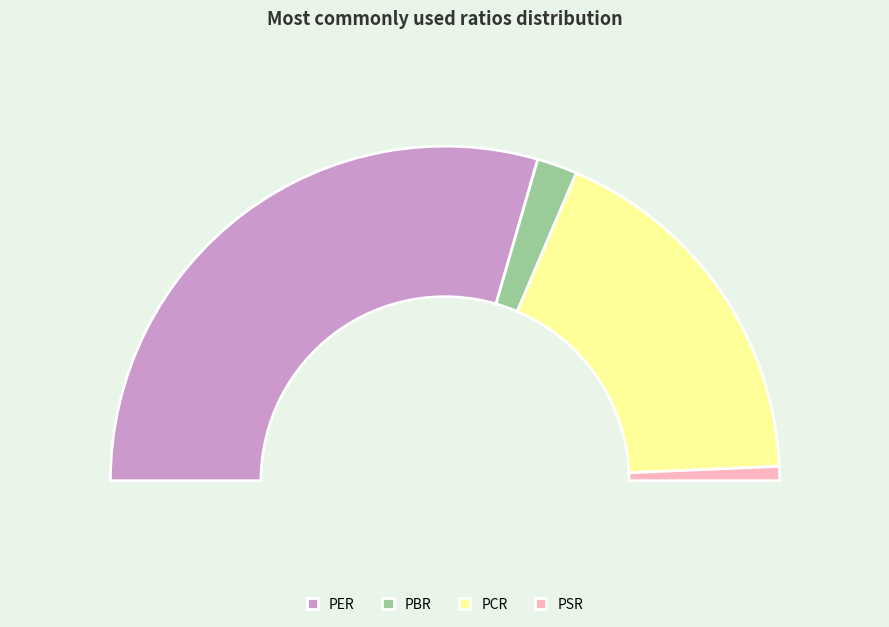

What is the smallest slice in the pie chart?

PSR